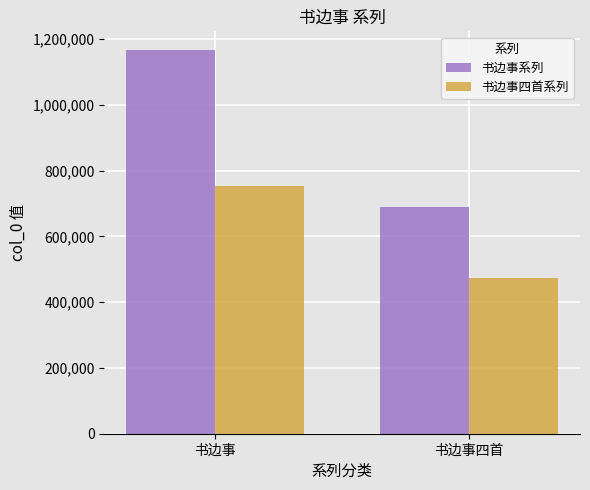

Reading left to right, what are all the values shown in this chart?

书边事系列: 书边事=1165399	书边事四首=689970
书边事四首系列: 书边事=752858	书边事四首=472544